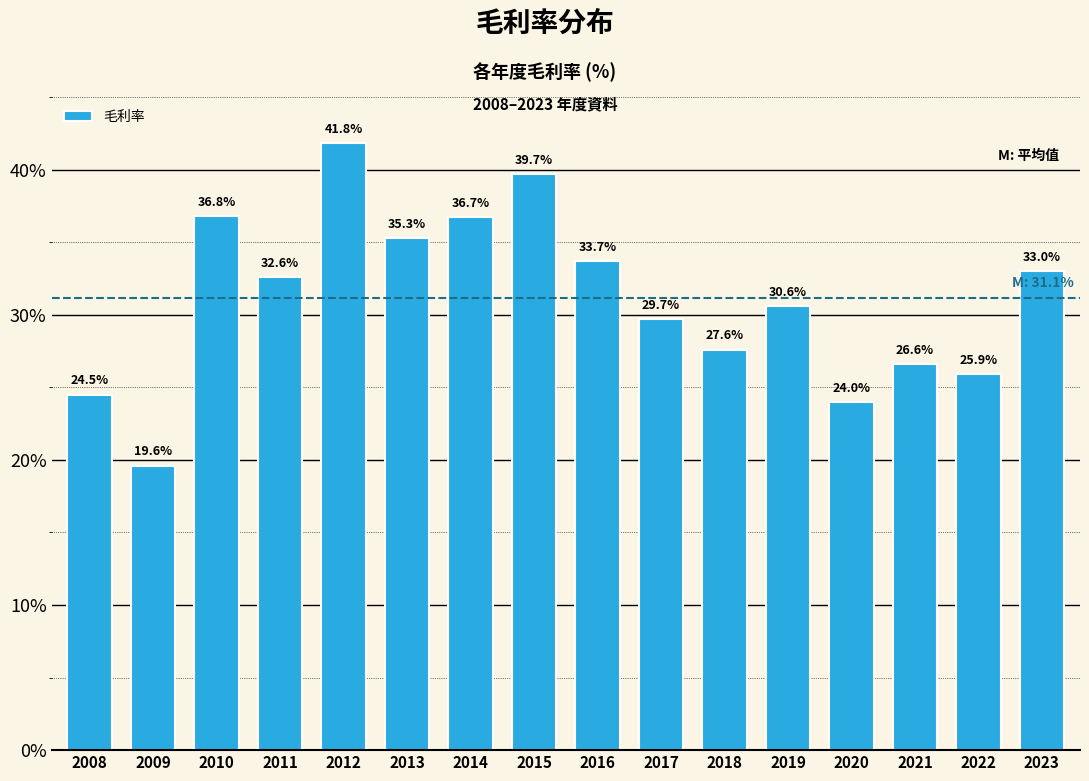

Reading right to left, extract all data points from this chart.

33.0	25.9	26.6	24.0	30.6	27.6	29.7	33.7	39.7	36.7	35.3	41.8	32.6	36.8	19.6	24.5